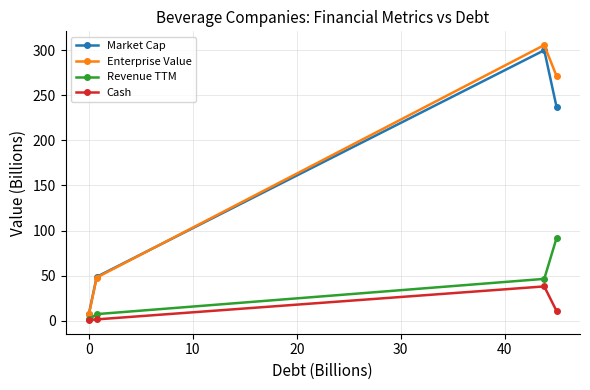

Which series has the widest spread of values?

Enterprise Value